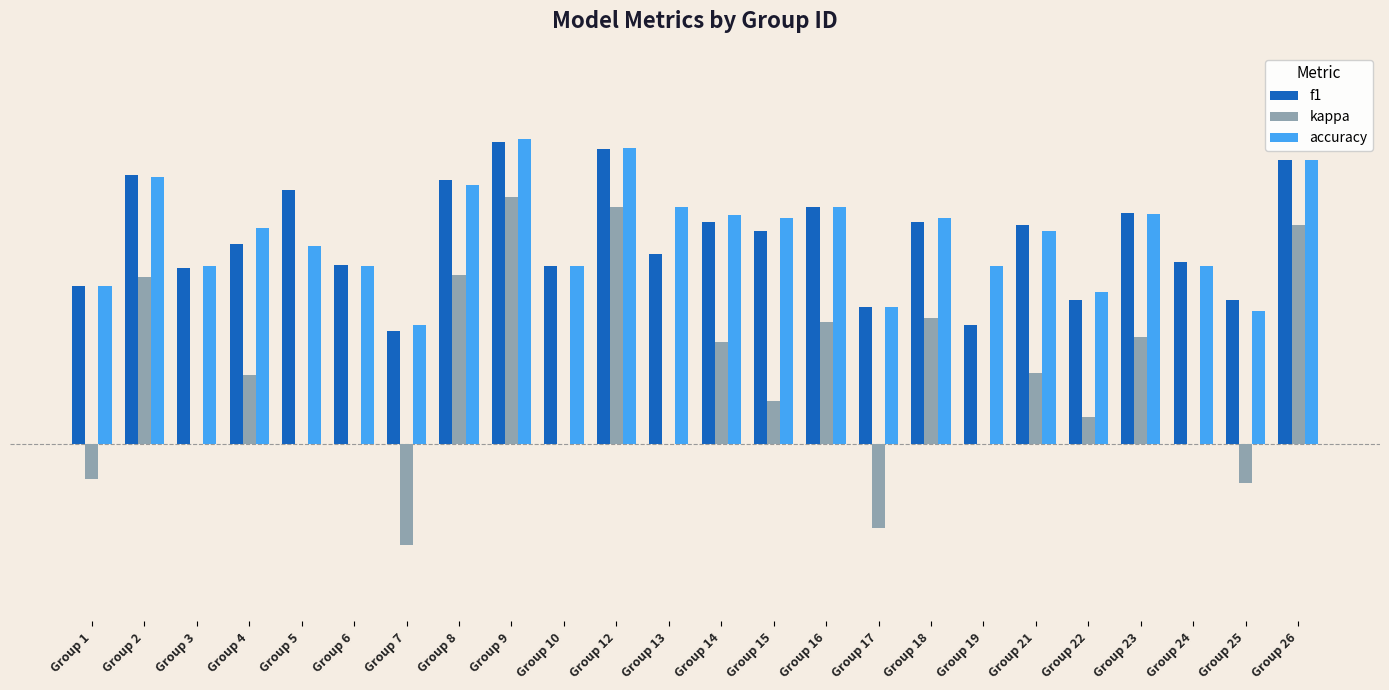

Reading left to right, extract all data points from this chart.

f1: Group 1=0.4	Group 2=0.8	Group 3=0.5	Group 4=0.6	Group 5=0.7	Group 6=0.5	Group 7=0.3	Group 8=0.7	Group 9=0.9	Group 10=0.5	Group 12=0.8	Group 13=0.5	Group 14=0.6	Group 15=0.6	Group 16=0.7	Group 17=0.4	Group 18=0.6	Group 19=0.3	Group 21=0.6	Group 22=0.4	Group 23=0.6	Group 24=0.5	Group 25=0.4	Group 26=0.8
kappa: Group 1=-0.1	Group 2=0.5	Group 3=0.0	Group 4=0.2	Group 5=0.0	Group 6=0.0	Group 7=-0.3	Group 8=0.5	Group 9=0.7	Group 10=0.0	Group 12=0.7	Group 13=0.0	Group 14=0.3	Group 15=0.1	Group 16=0.3	Group 17=-0.2	Group 18=0.4	Group 19=0.0	Group 21=0.2	Group 22=0.1	Group 23=0.3	Group 24=0.0	Group 25=-0.1	Group 26=0.6
accuracy: Group 1=0.4	Group 2=0.8	Group 3=0.5	Group 4=0.6	Group 5=0.6	Group 6=0.5	Group 7=0.3	Group 8=0.7	Group 9=0.9	Group 10=0.5	Group 12=0.8	Group 13=0.7	Group 14=0.6	Group 15=0.6	Group 16=0.7	Group 17=0.4	Group 18=0.6	Group 19=0.5	Group 21=0.6	Group 22=0.4	Group 23=0.6	Group 24=0.5	Group 25=0.4	Group 26=0.8